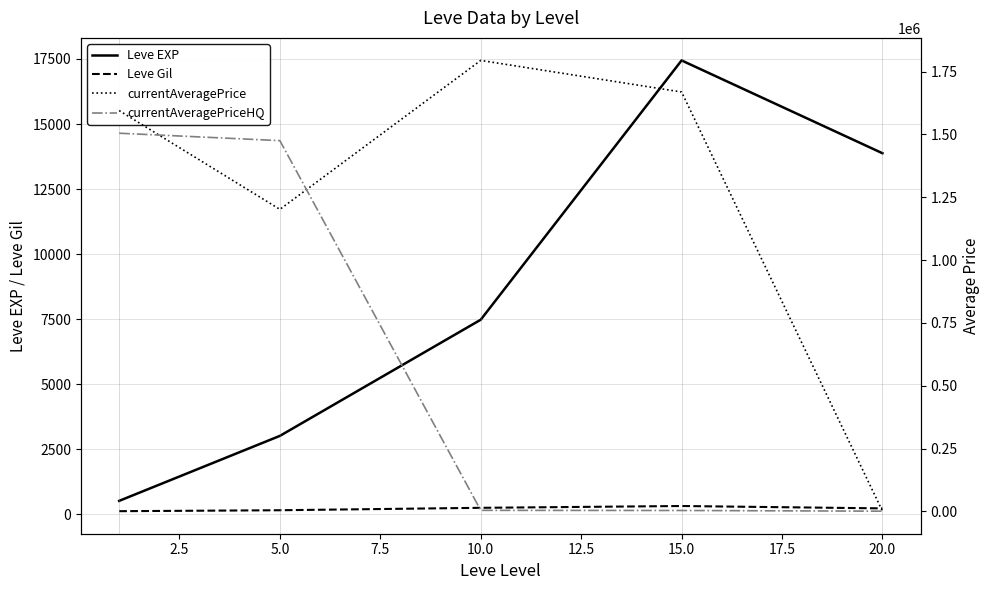

True or false: Leve Gil and currentAveragePriceHQ cross at least once.

False